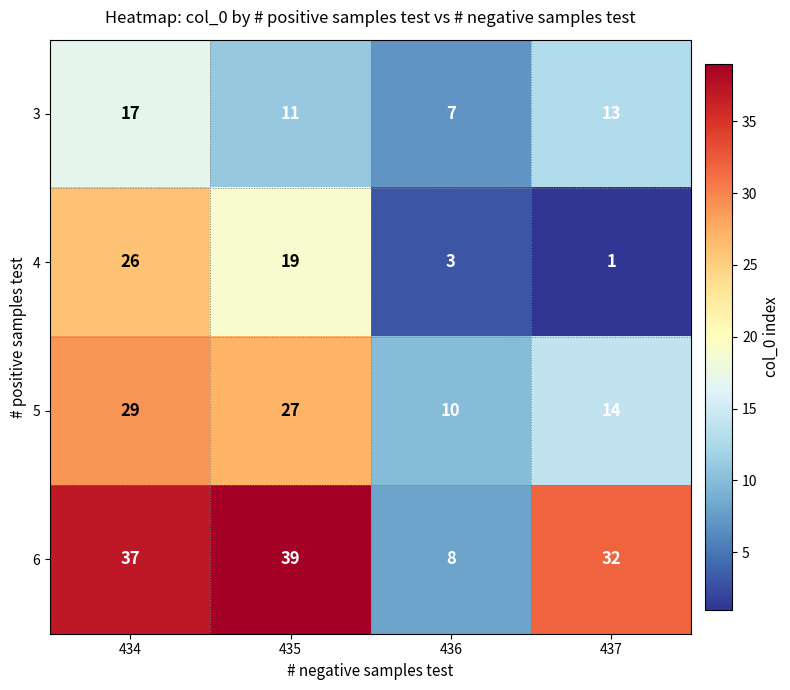

At 434, list the series in order from smallest to largest.

3, 4, 5, 6